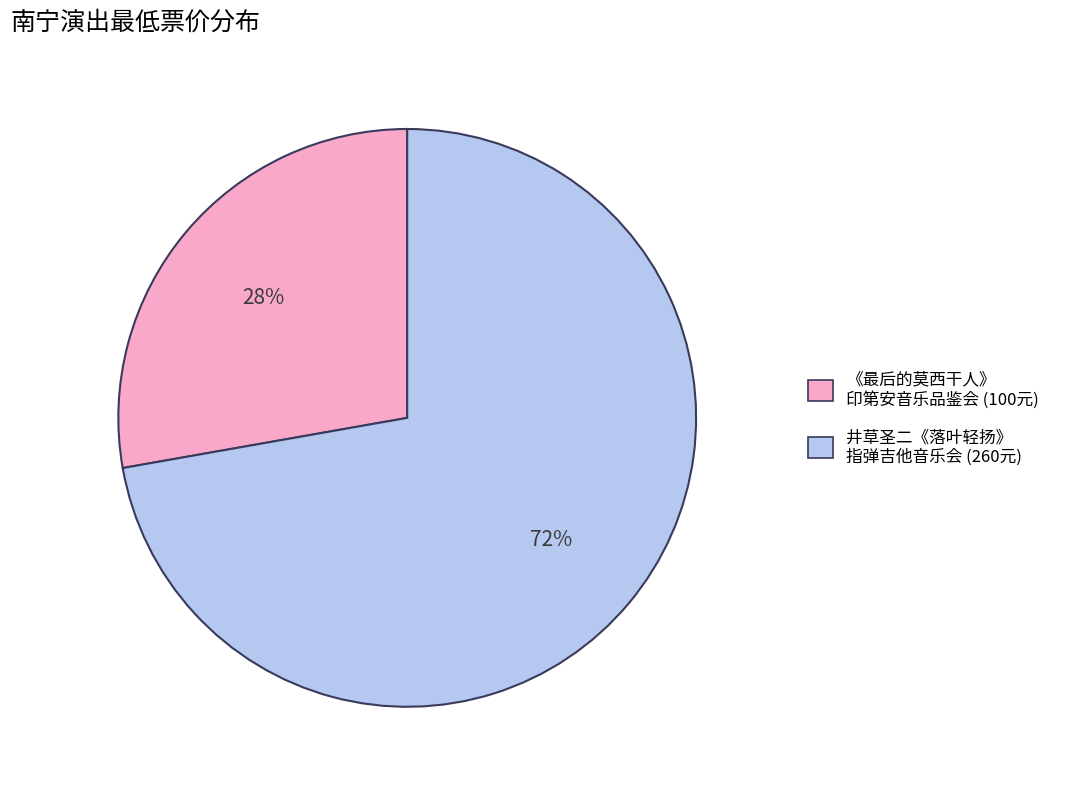

Is it true that 井草圣二《落叶轻扬》 指弹吉他音乐会 (260元) is 72% of the pie?

True